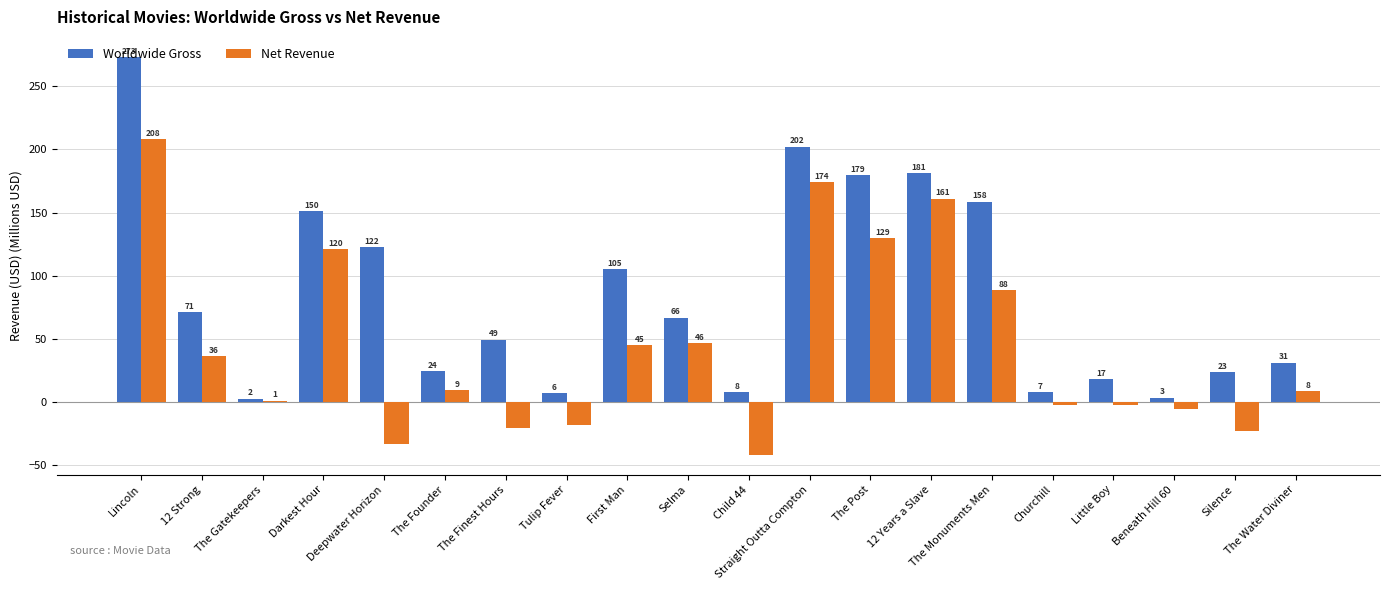

What is the difference between the maximum and second lowest values in the Net Revenue series?

241.7